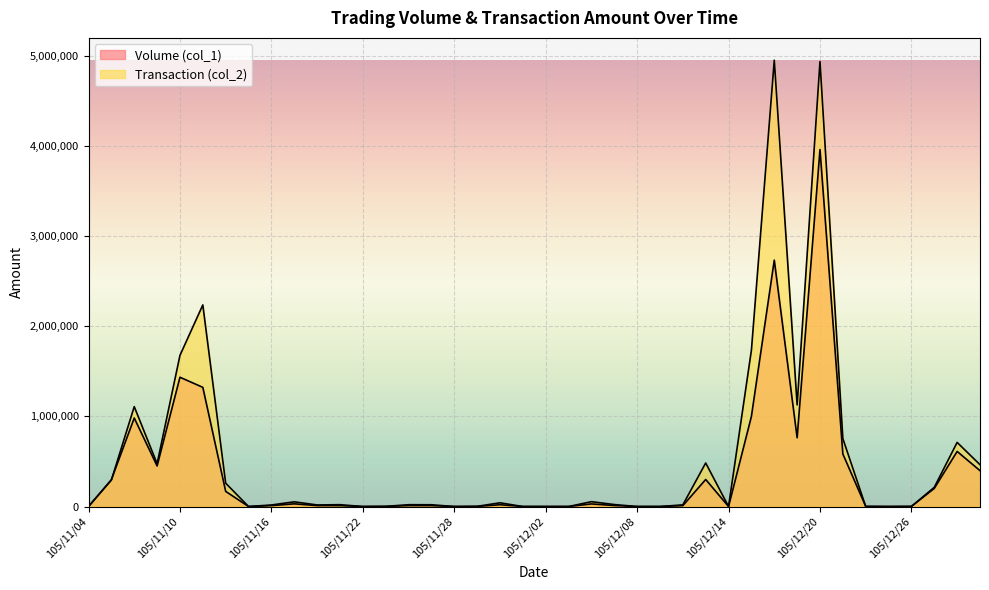

Is it true that Volume (col_1) equals 537824 at 105/12/13?

False